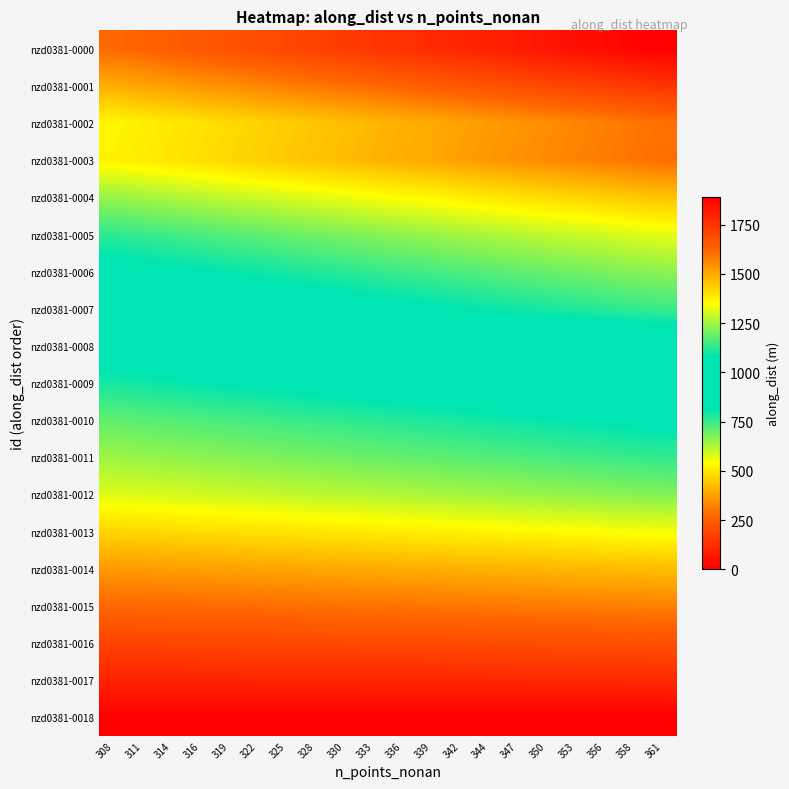

Reading left to right, list all the values displayed in this chart.

nzd0381-0000: 308=1613.7	311=1628.4	314=1643.0	316=1657.7	319=1672.3	322=1687.0	325=1701.6	328=1716.3	330=1730.9	333=1745.6	336=1760.2	339=1774.9	342=1789.5	344=1800.0	347=1818.8	350=1833.5	353=1848.1	356=1862.8	358=1877.4	361=1892.1
nzd0381-0001: 308=1493.7	311=1507.2	314=1520.8	316=1534.4	319=1547.9	322=1561.5	325=1575.0	328=1588.6	330=1602.2	333=1615.7	336=1629.3	339=1642.8	342=1656.4	344=1670.0	347=1683.5	350=1700.0	353=1710.7	356=1724.2	358=1737.8	361=1751.3
nzd0381-0002: 308=1363.1	311=1375.5	314=1387.8	316=1400.2	319=1412.6	322=1425.0	325=1437.3	328=1449.7	330=1462.1	333=1474.5	336=1486.8	339=1499.2	342=1511.6	344=1524.0	347=1536.4	350=1548.7	353=1561.1	356=1573.5	358=1585.9	361=1600.0
nzd0381-0003: 308=1368.6	311=1381.1	314=1393.5	316=1405.9	319=1418.3	322=1430.8	325=1443.2	328=1455.6	330=1468.0	333=1480.5	336=1492.9	339=1500.0	342=1517.7	344=1530.2	347=1542.6	350=1555.0	353=1567.5	356=1579.9	358=1592.3	361=1604.7
nzd0381-0004: 308=1240.7	311=1252.0	314=1263.2	316=1274.5	319=1285.7	322=1297.0	325=1308.3	328=1319.5	330=1330.8	333=1342.1	336=1353.3	339=1364.6	342=1375.9	344=1387.1	347=1400.0	350=1409.7	353=1420.9	356=1432.2	358=1443.4	361=1454.7
nzd0381-0005: 308=1129.3	311=1139.6	314=1149.9	316=1160.1	319=1170.4	322=1180.6	325=1190.9	328=1201.1	330=1211.4	333=1221.6	336=1231.9	339=1242.1	342=1252.4	344=1262.6	347=1272.9	350=1283.2	353=1293.4	356=1300.0	358=1313.9	361=1324.2
nzd0381-0006: 308=1048.4	311=1057.9	314=1067.4	316=1076.9	319=1086.5	322=1096.0	325=1105.5	328=1115.0	330=1124.5	333=1134.0	336=1143.6	339=1153.1	342=1162.6	344=1172.1	347=1181.6	350=1191.2	353=1200.0	356=1210.2	358=1219.7	361=1229.2
nzd0381-0007: 308=974.8	311=983.7	314=992.5	316=1001.4	319=1010.2	322=1019.1	325=1027.9	328=1036.8	330=1045.6	333=1054.5	336=1063.3	339=1072.2	342=1081.0	344=1089.9	347=1100.0	350=1107.6	353=1116.4	356=1125.3	358=1134.1	361=1143.0
nzd0381-0008: 308=854.3	311=862.0	314=869.8	316=877.6	319=885.3	322=893.1	325=900.8	328=908.6	330=916.3	333=924.1	336=931.9	339=939.6	342=947.4	344=955.1	347=962.9	350=970.6	353=978.4	356=986.1	358=993.9	361=1000.0
nzd0381-0009: 308=788.5	311=795.7	314=802.8	316=810.0	319=817.2	322=824.3	325=831.5	328=838.6	330=845.8	333=853.0	336=860.1	339=867.3	342=874.4	344=881.6	347=888.7	350=895.9	353=900.0	356=910.2	358=917.4	361=924.5
nzd0381-0010: 308=709.0	311=715.4	314=721.8	316=728.3	319=734.7	322=741.1	325=747.6	328=754.0	330=760.5	333=766.9	336=773.3	339=779.8	342=786.2	344=792.6	347=800.0	350=805.5	353=812.0	356=818.4	358=824.8	361=831.3
nzd0381-0011: 308=646.3	311=652.2	314=658.1	316=664.0	319=669.8	322=675.7	325=681.6	328=687.4	330=693.3	333=700.0	336=705.0	339=710.9	342=716.8	344=722.6	347=728.5	350=734.4	353=740.2	356=746.1	358=752.0	361=757.8
nzd0381-0012: 308=574.7	311=579.9	314=585.1	316=590.3	319=595.5	322=600.0	325=606.0	328=611.2	330=616.4	333=621.6	336=626.8	339=632.0	342=637.3	344=642.5	347=647.7	350=652.9	353=658.1	356=663.4	358=668.6	361=673.8
nzd0381-0013: 308=470.1	311=474.4	314=478.7	316=482.9	319=487.2	322=491.5	325=495.7	328=500.0	330=504.3	333=508.5	336=512.8	339=517.1	342=521.3	344=525.6	347=529.9	350=534.1	353=538.4	356=542.7	358=547.0	361=551.2
nzd0381-0014: 308=365.0	311=368.3	314=371.6	316=374.9	319=378.2	322=381.5	325=384.9	328=388.2	330=391.5	333=394.8	336=398.1	339=400.0	342=404.7	344=408.0	347=411.4	350=414.7	353=418.0	356=421.3	358=424.6	361=427.9
nzd0381-0015: 308=272.9	311=275.4	314=277.9	316=280.4	319=282.8	322=285.3	325=287.8	328=290.3	330=292.7	333=295.2	336=297.7	339=300.0	342=302.7	344=305.1	347=307.6	350=310.1	353=312.6	356=315.0	358=317.5	361=320.0
nzd0381-0016: 308=183.0	311=184.7	314=186.4	316=188.0	319=189.7	322=191.3	325=193.0	328=194.7	330=196.3	333=198.0	336=200.0	339=201.3	342=203.0	344=204.6	347=206.3	350=208.0	353=209.6	356=211.3	358=212.9	361=214.6
nzd0381-0017: 308=95.5	311=96.3	314=97.2	316=98.1	319=98.9	322=100.0	325=100.7	328=101.5	330=102.4	333=103.3	336=104.1	339=105.0	342=105.9	344=106.7	347=107.6	350=108.5	353=109.3	356=110.2	358=111.1	361=112.0
nzd0381-0018: 308=0.0	311=0.0	314=0.0	316=0.0	319=0.0	322=0.0	325=0.0	328=0.0	330=0.0	333=0.0	336=0.0	339=0.0	342=0.0	344=0.0	347=0.0	350=0.0	353=0.0	356=0.0	358=0.0	361=0.0